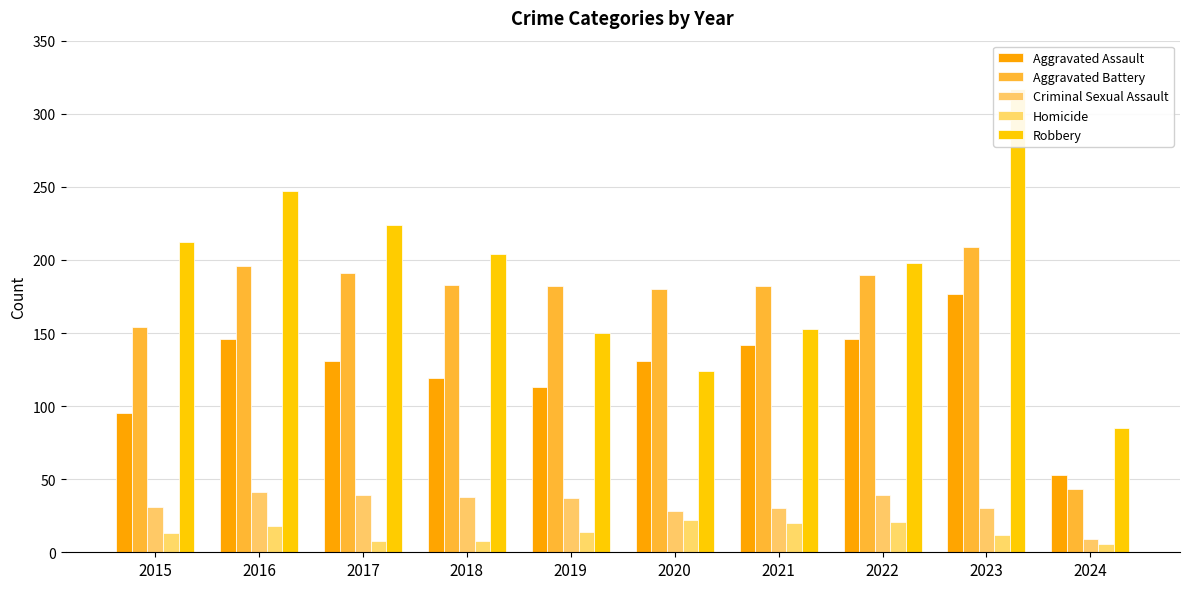

The value of Aggravated Assault at 2018 is 37. True or false?

False